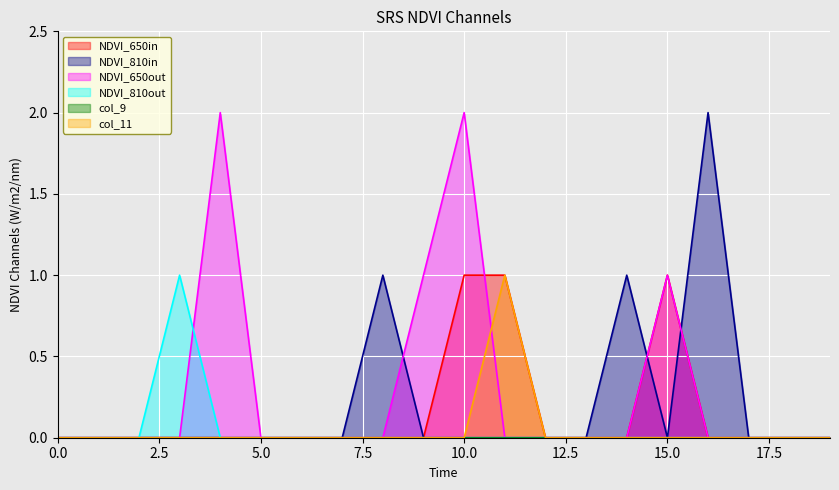

How many lines are shown in the chart?

6